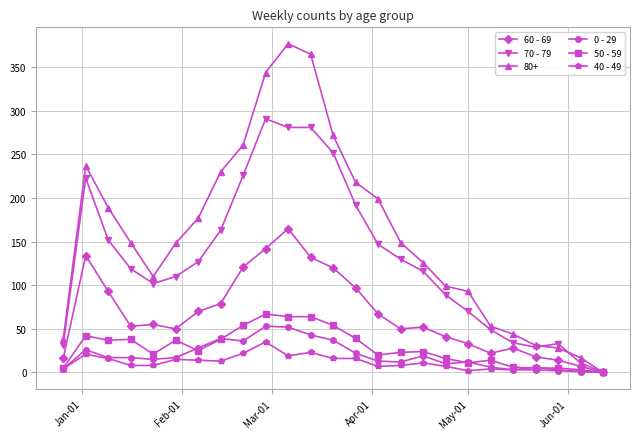

True or false: 60 - 69 has more than 1 interior local peaks.

True